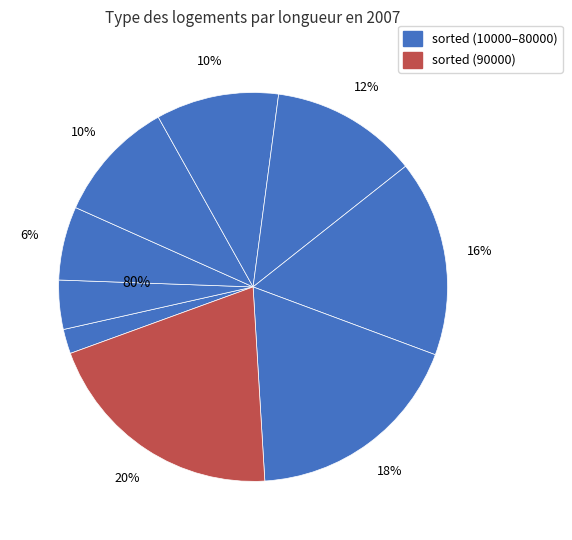

True or false: 80000 accounts for 32% of the total.

False